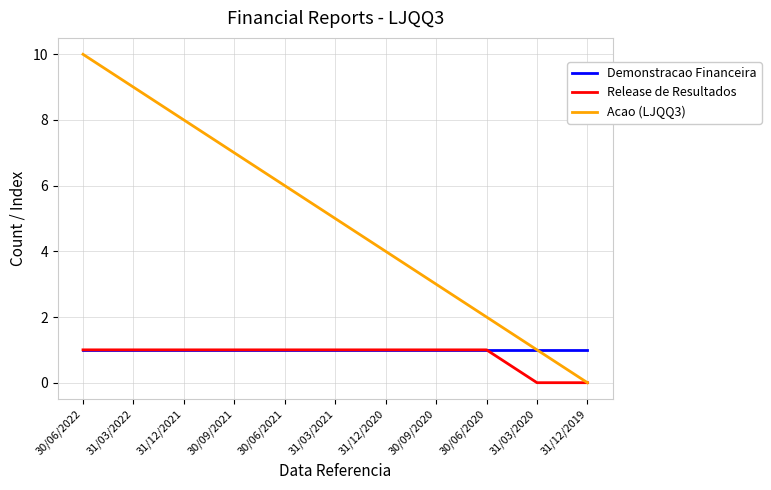

Rank the categories by Acao (LJQQ3) value from lowest to highest.

31/12/2019, 31/03/2020, 30/06/2020, 30/09/2020, 31/12/2020, 31/03/2021, 30/06/2021, 30/09/2021, 31/12/2021, 31/03/2022, 30/06/2022